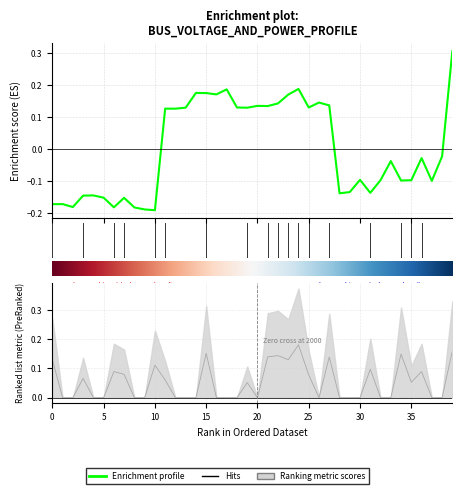

Which has a higher value, 27 or 30?

27